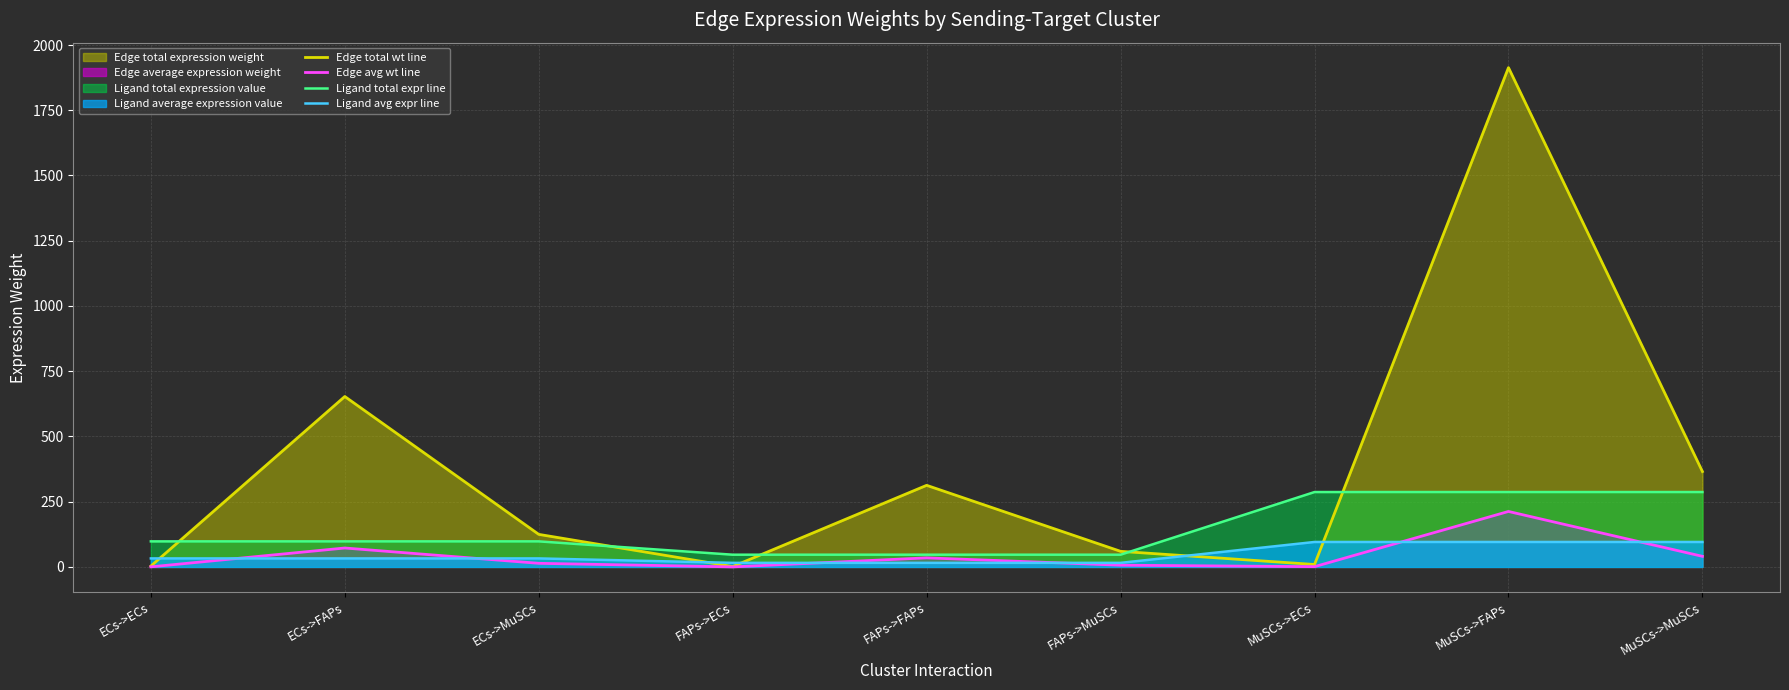

After their last crossing, which series has the higher values: Edge total wt line or Ligand total expr line?

Edge total wt line